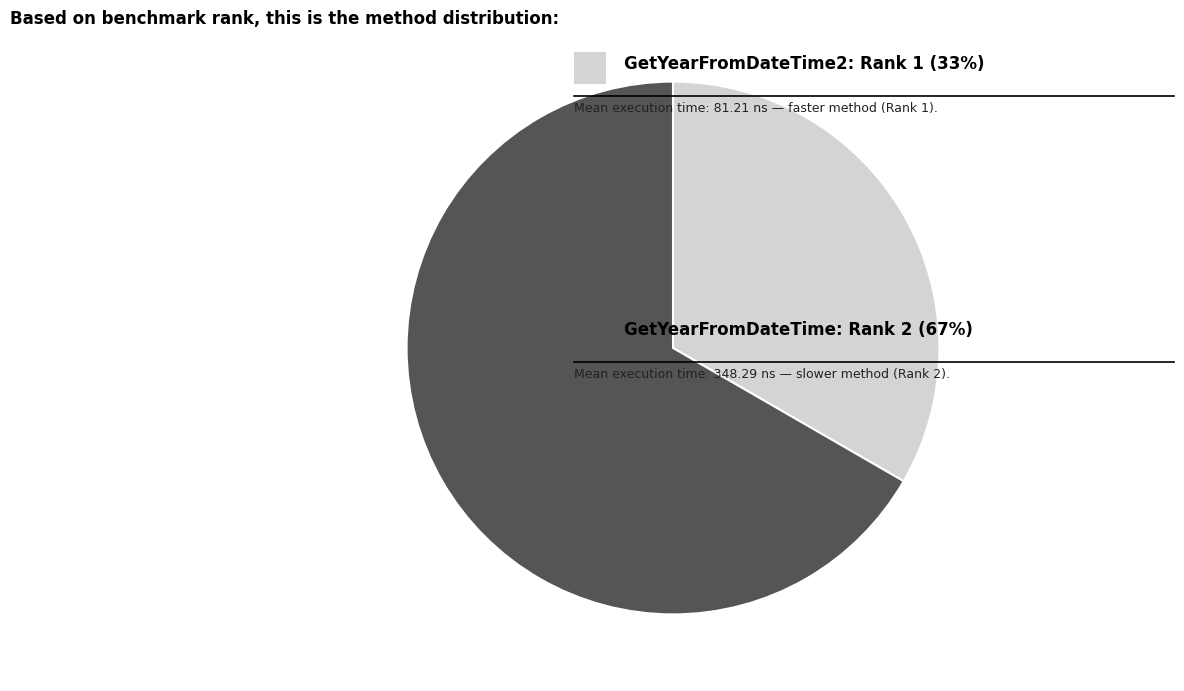

Is there a majority slice in this chart?

Yes